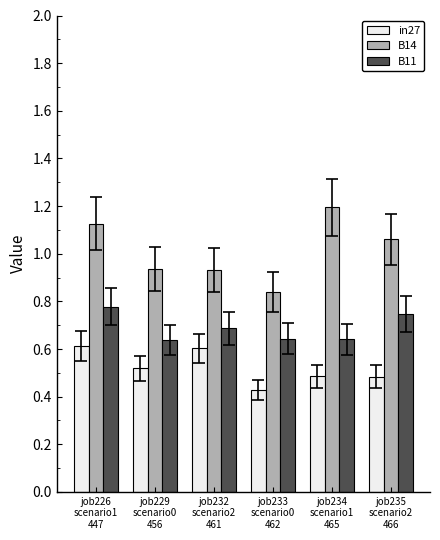

Rank the series by their maximum value, from highest to lowest.

B14, B11, in27